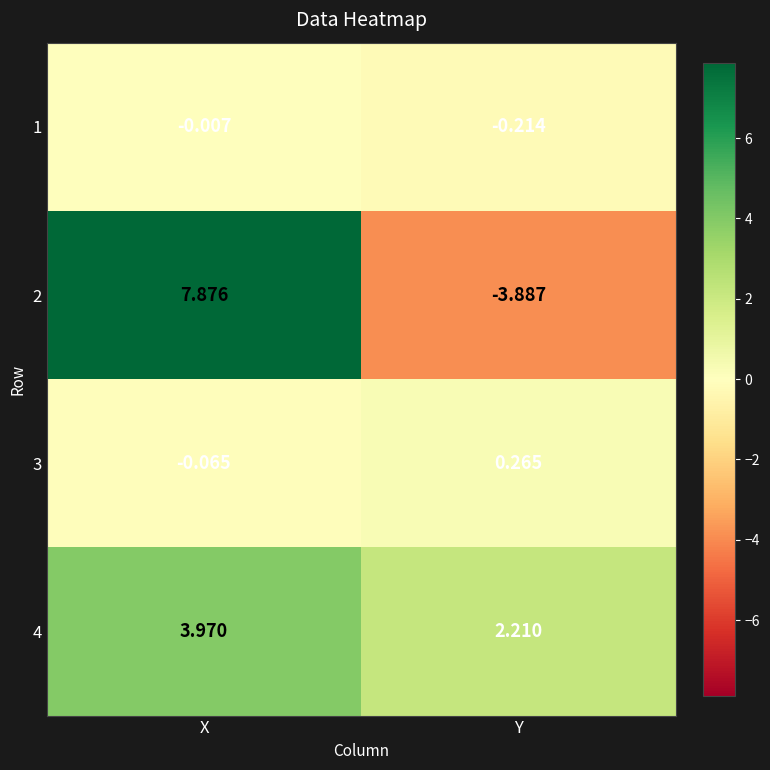

Which category has the lowest value in the 1 series?

Y